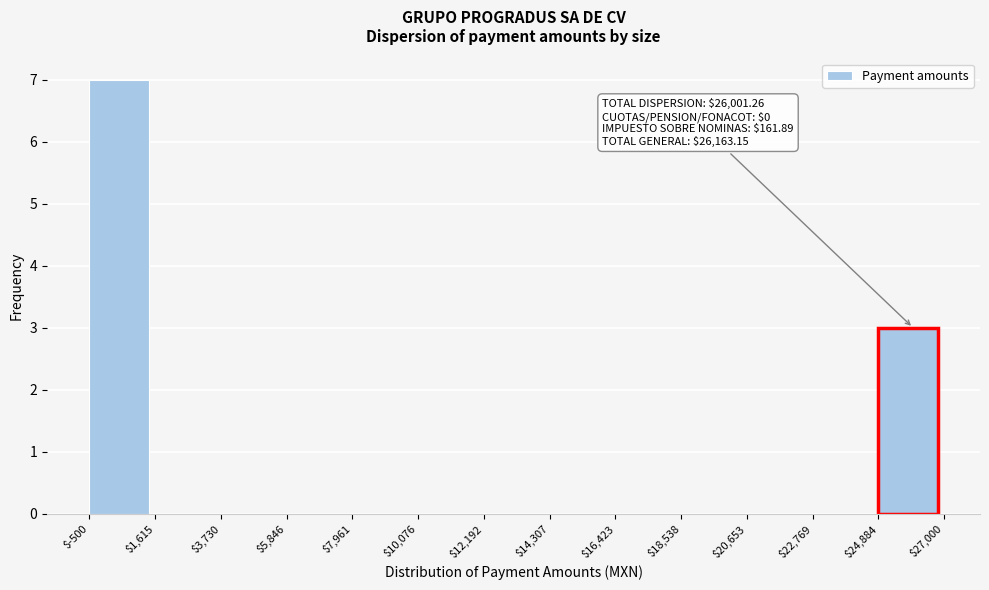

Which range on the x-axis has the tallest bar?

$-500 to $1,615